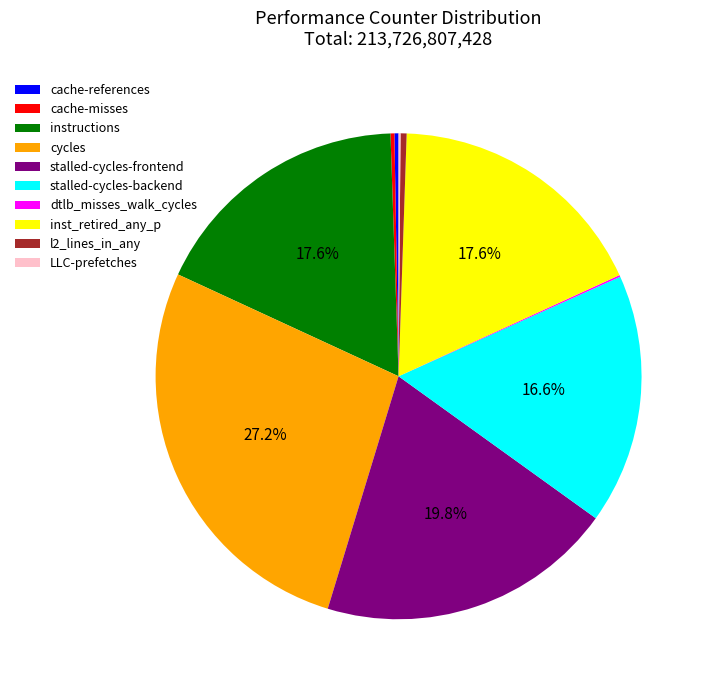

True or false: stalled-cycles-backend accounts for 10% of the total.

False